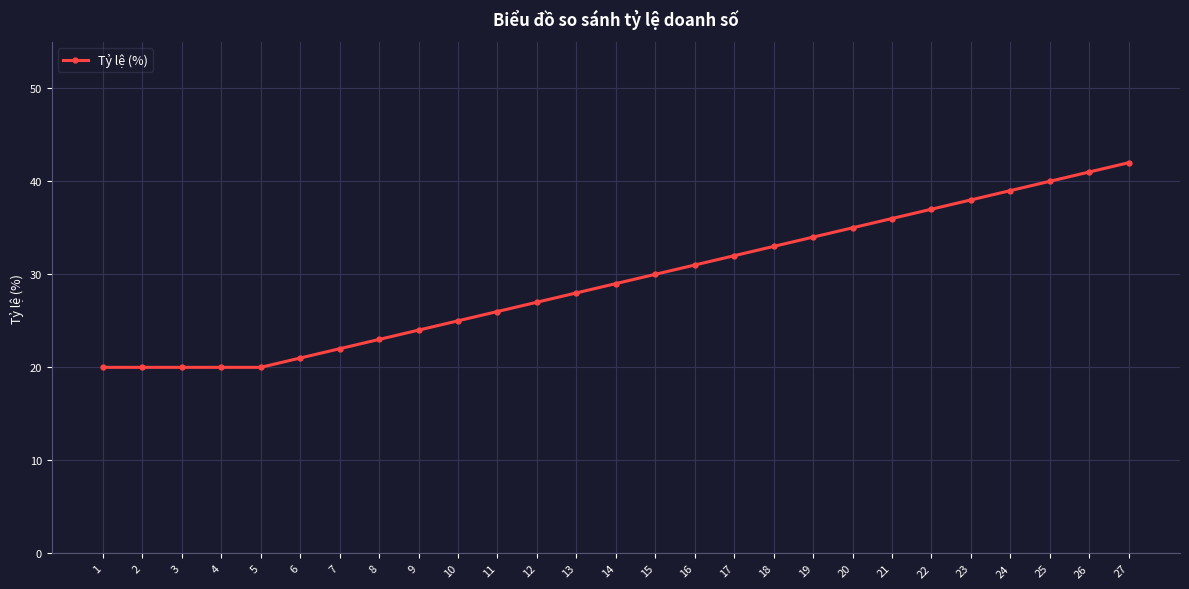

How many lines are shown in the chart?

1